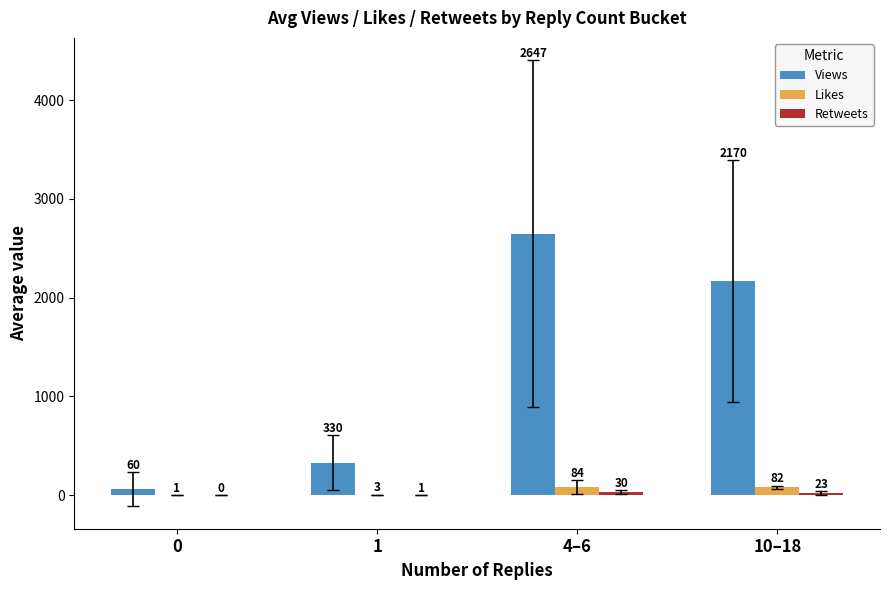

Are the bars horizontal?

No